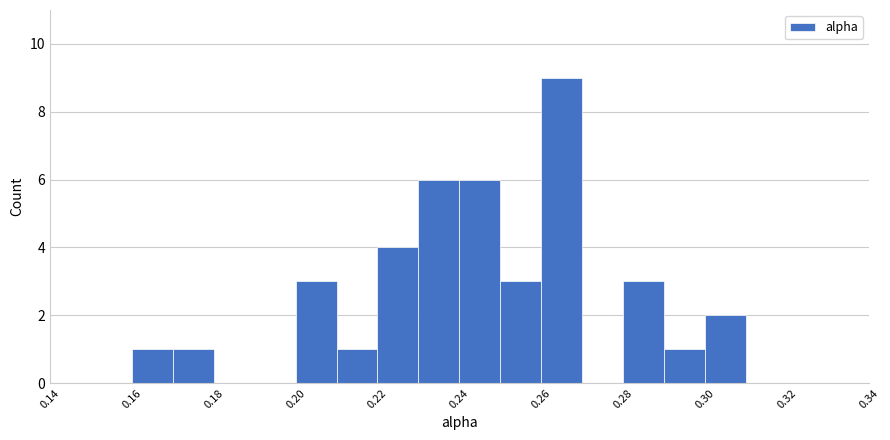

What is the height of the bar covering 0.25 to 0.26 on the x-axis? The values are not printed on the chart, so give them approximately, as read against the axis.

3